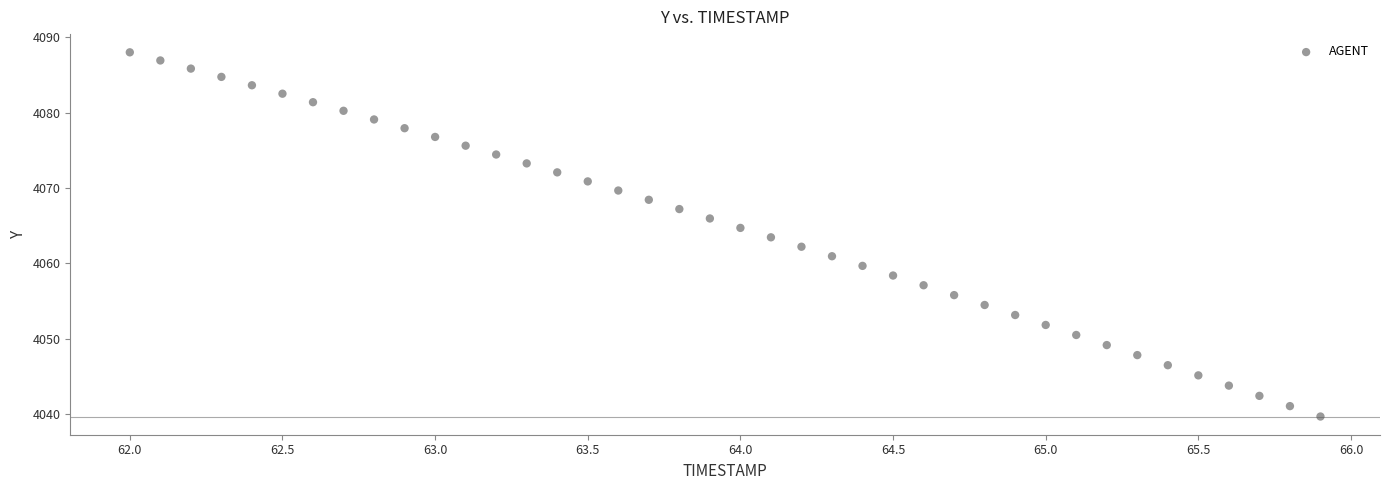

What is the range of Y values (max minus min)?

48.3